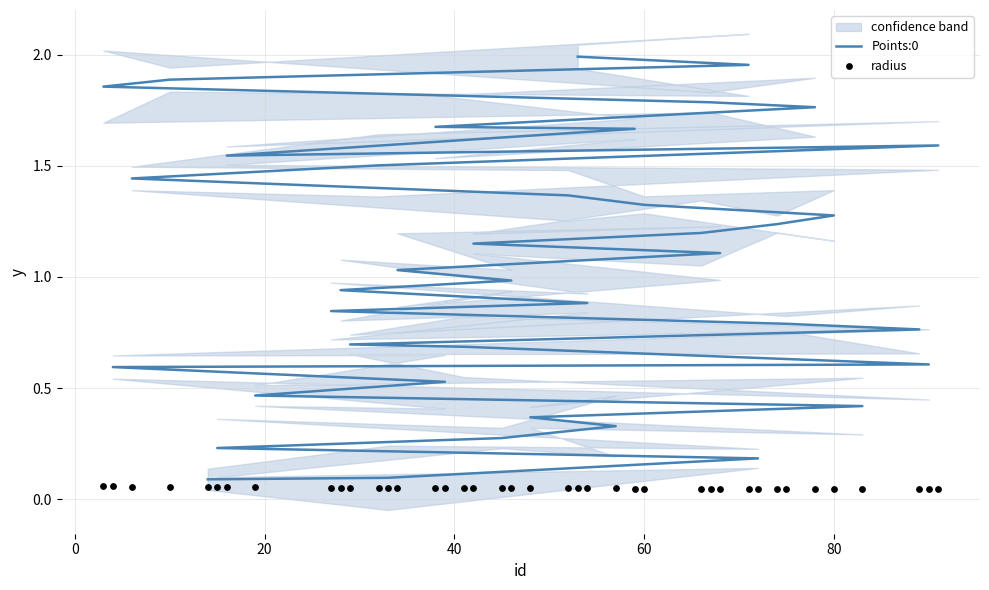

Which series has the largest total across all categories?

Points:0